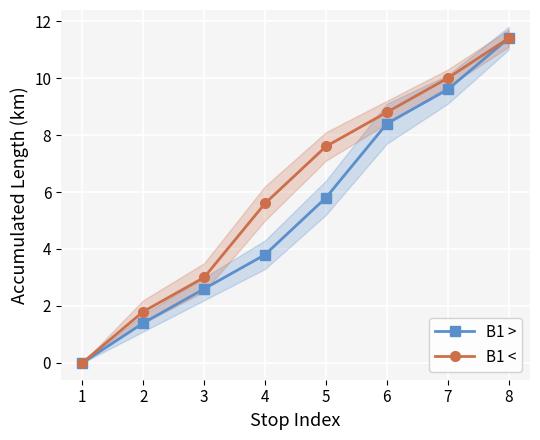

What is the spread (max minus min) of values at 5?

1.8